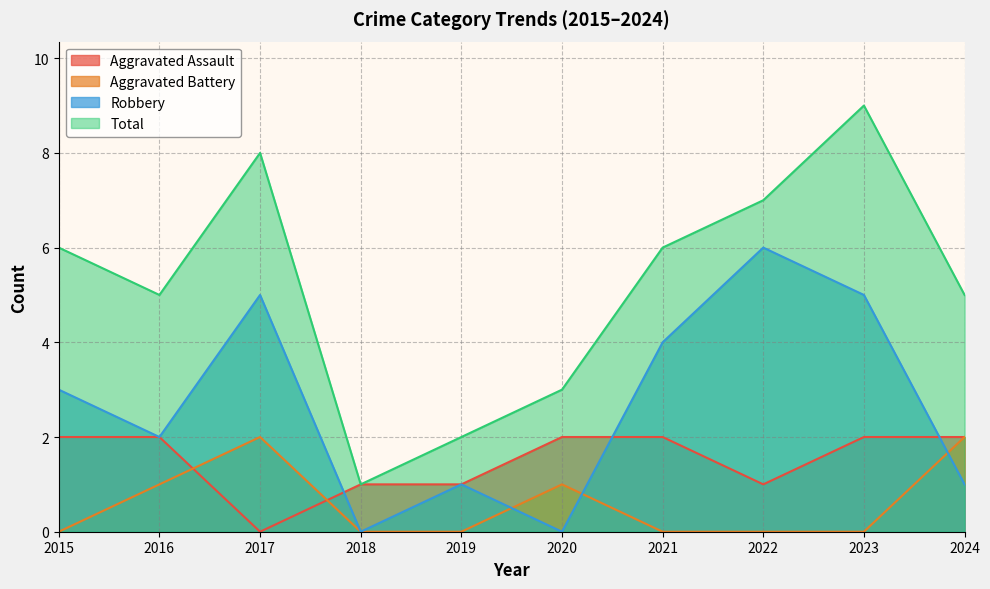

List the series in order of their peak value, lowest first.

Aggravated Assault, Aggravated Battery, Robbery, Total